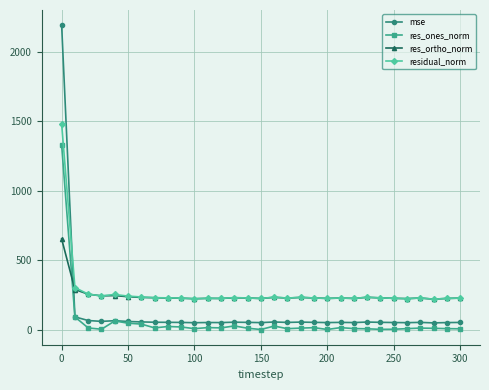

How many lines are shown in the chart?

4